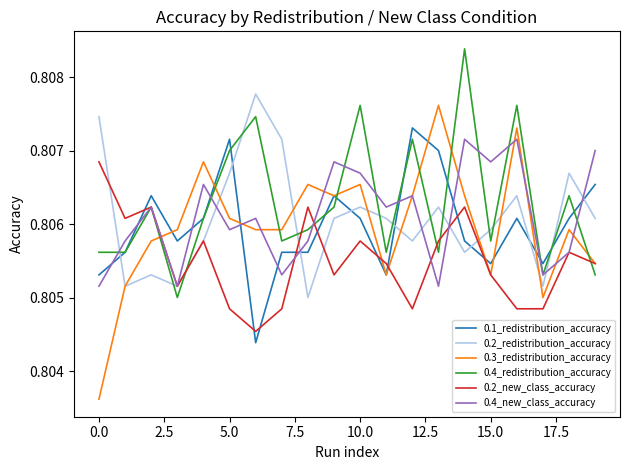

True or false: 0.4_redistribution_accuracy and 0.4_new_class_accuracy intersect in this chart.

True